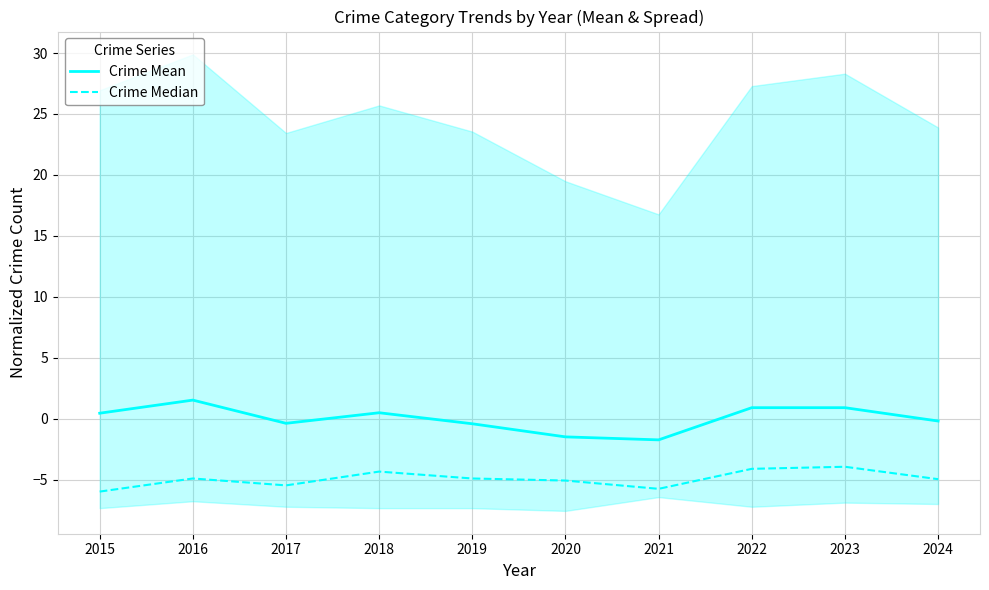

How many lines are shown in the chart?

2